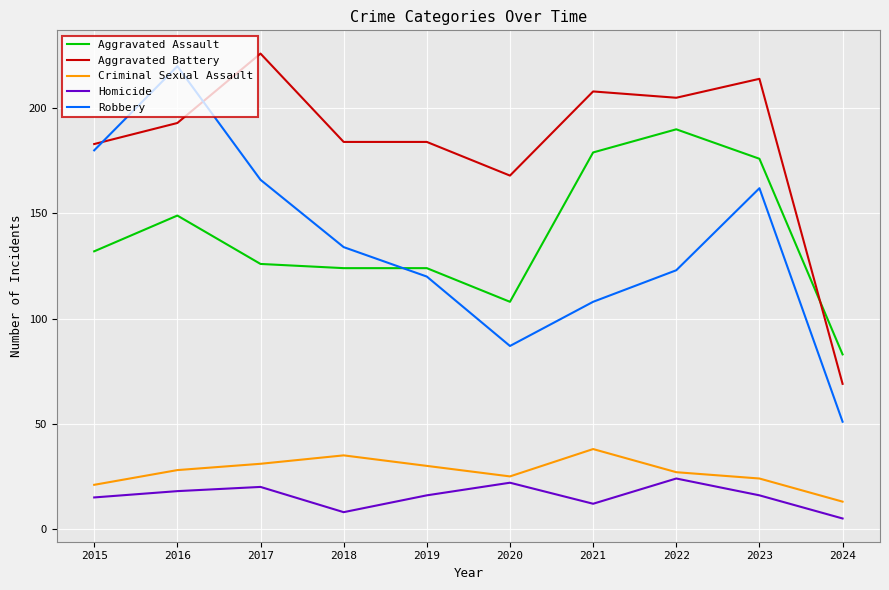

Which series changed the most between 2017 and 2022?

Aggravated Assault